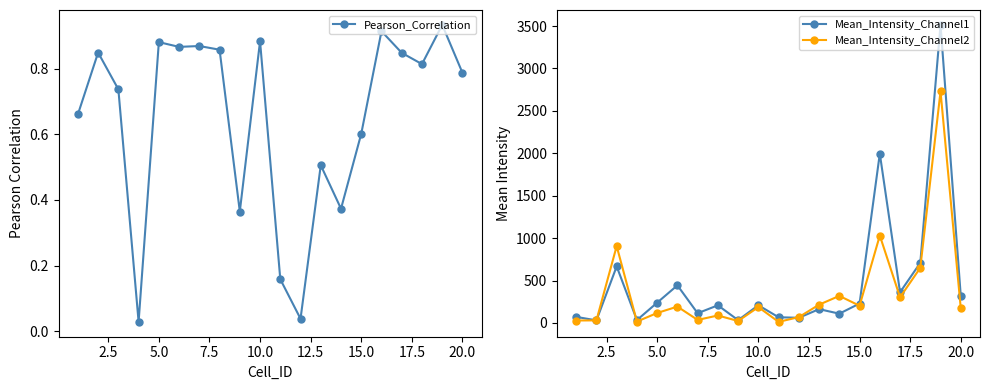

What is the highest value of the Mean_Intensity_Channel1 series?

3514.6